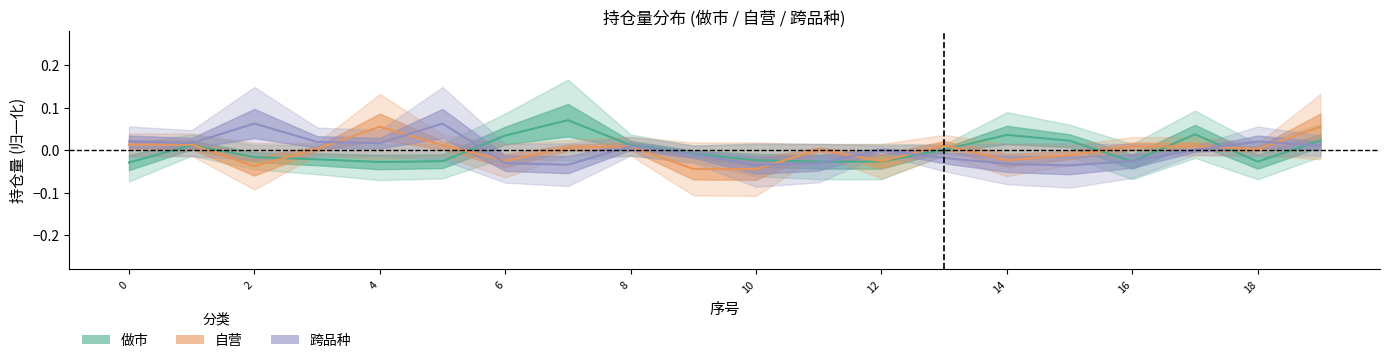

What value does the 持仓量_做市 series have at 7?

0.1